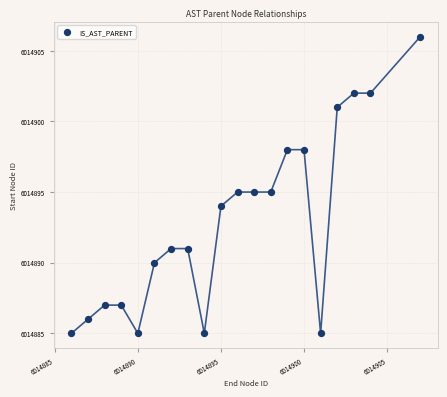

What is the range of X values (max minus min)?

21